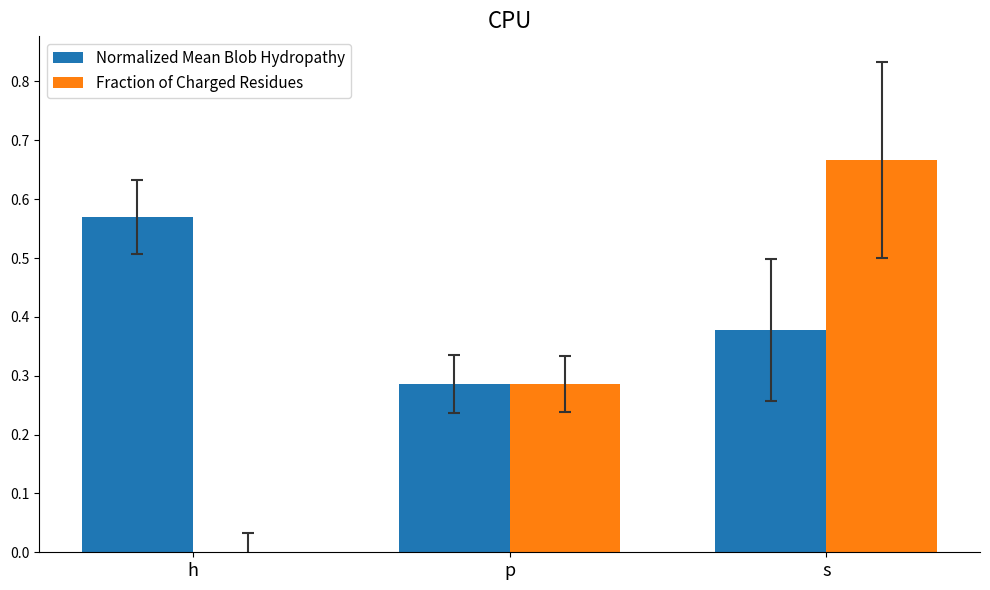

What are all the series names shown in the legend?

Normalized Mean Blob Hydropathy, Fraction of Charged Residues